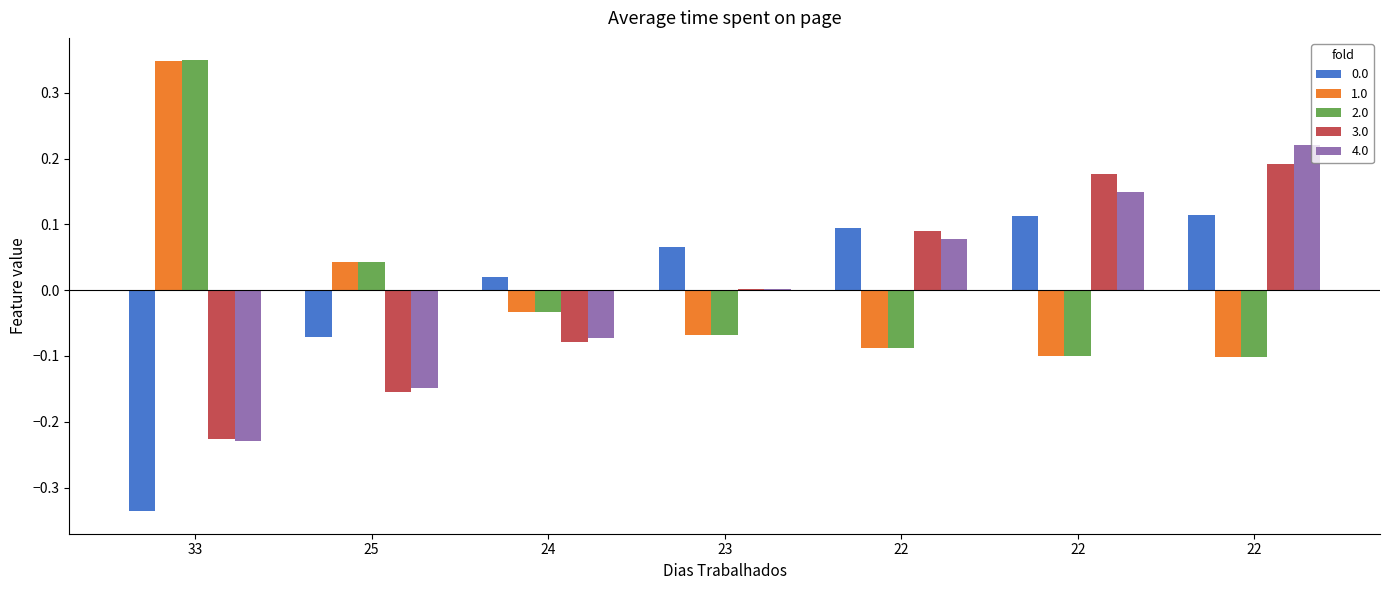

How many values in 1.0 are above zero?

2